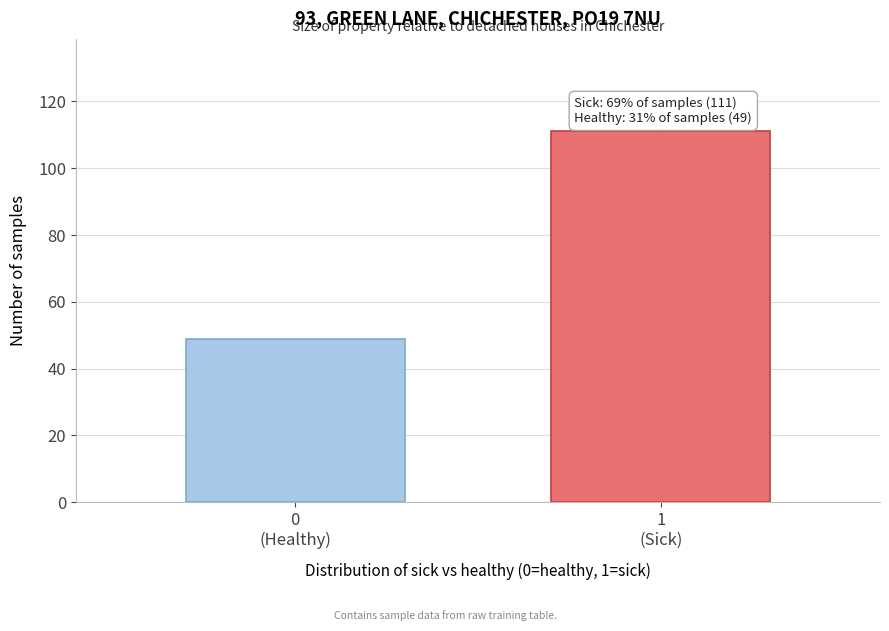

Reading left to right, list all the values displayed in this chart.

49	111